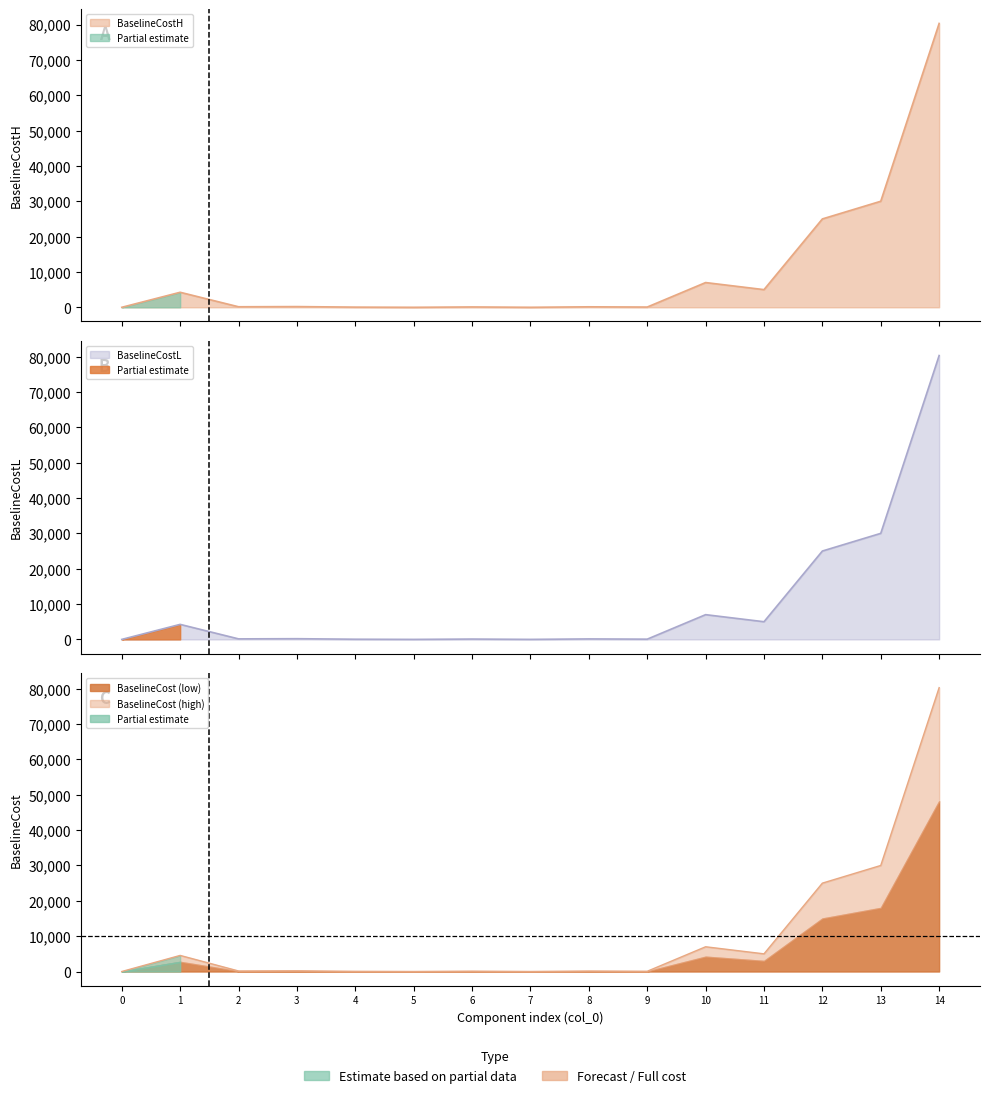

Read the BaselineCostH value at 14.

80300.0